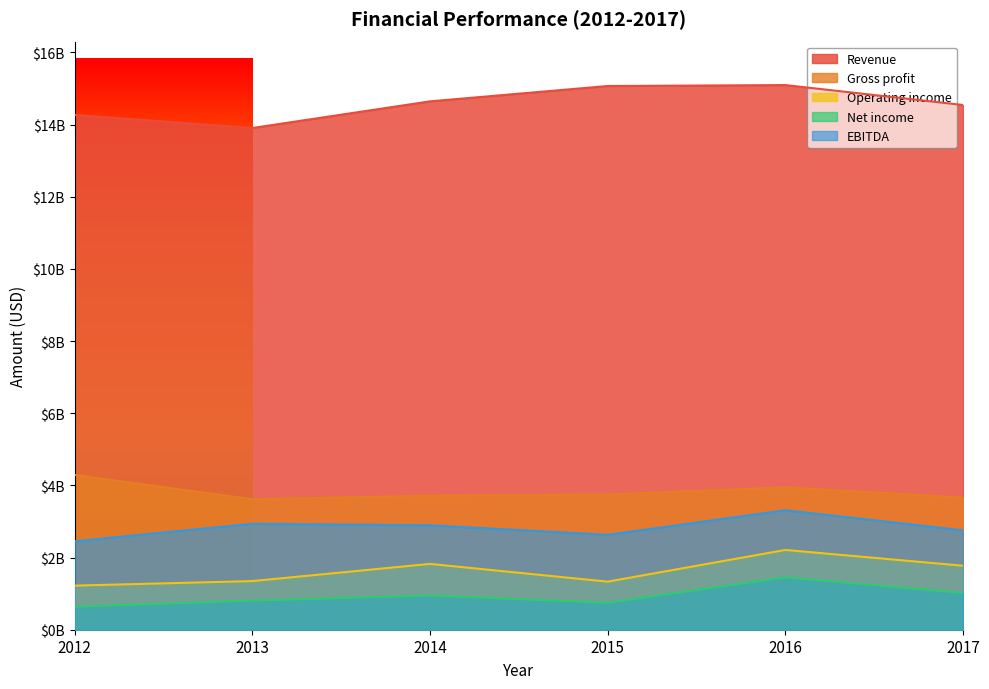

Is it true that Gross profit equals 3947479000 at 2016?

True